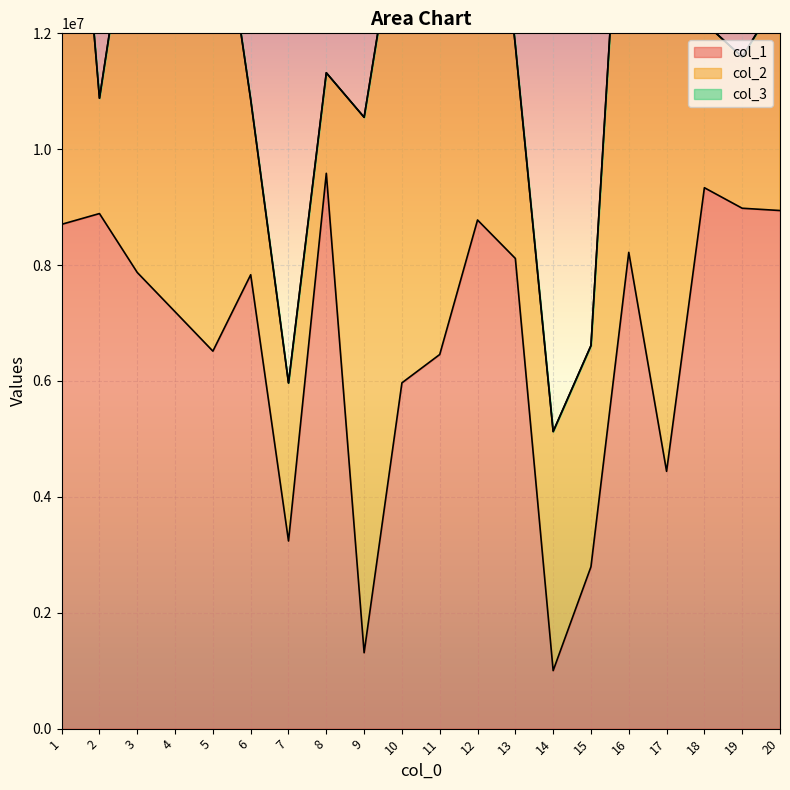

In col_1, how many points are lower than both neighbors (excluding endpoints)?

5